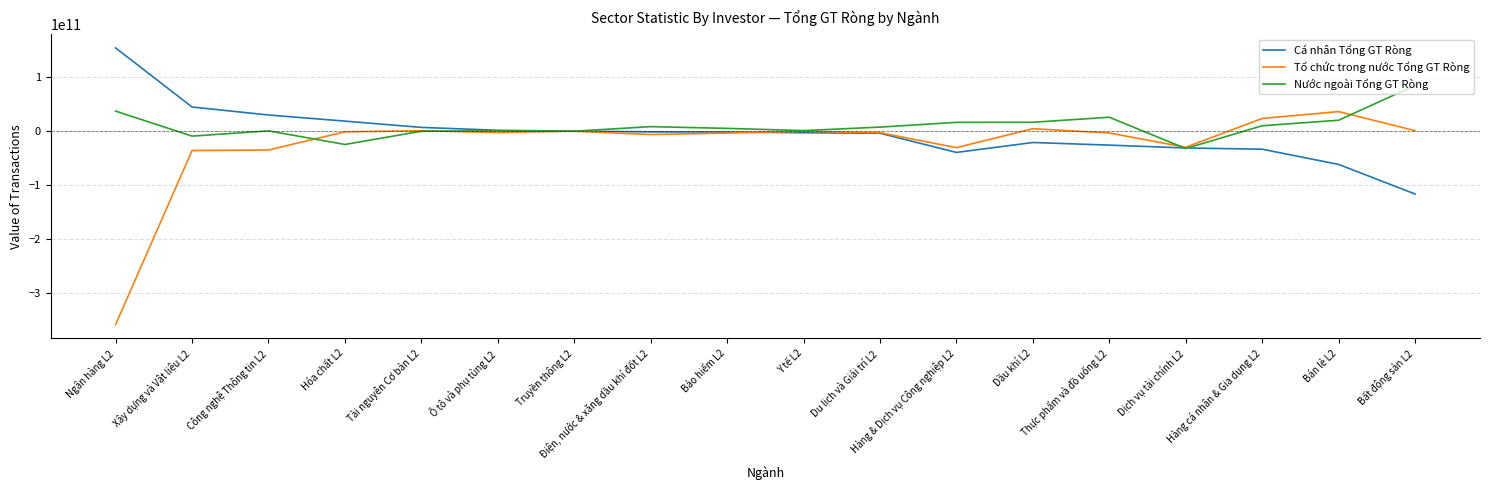

How many lines are shown in the chart?

3